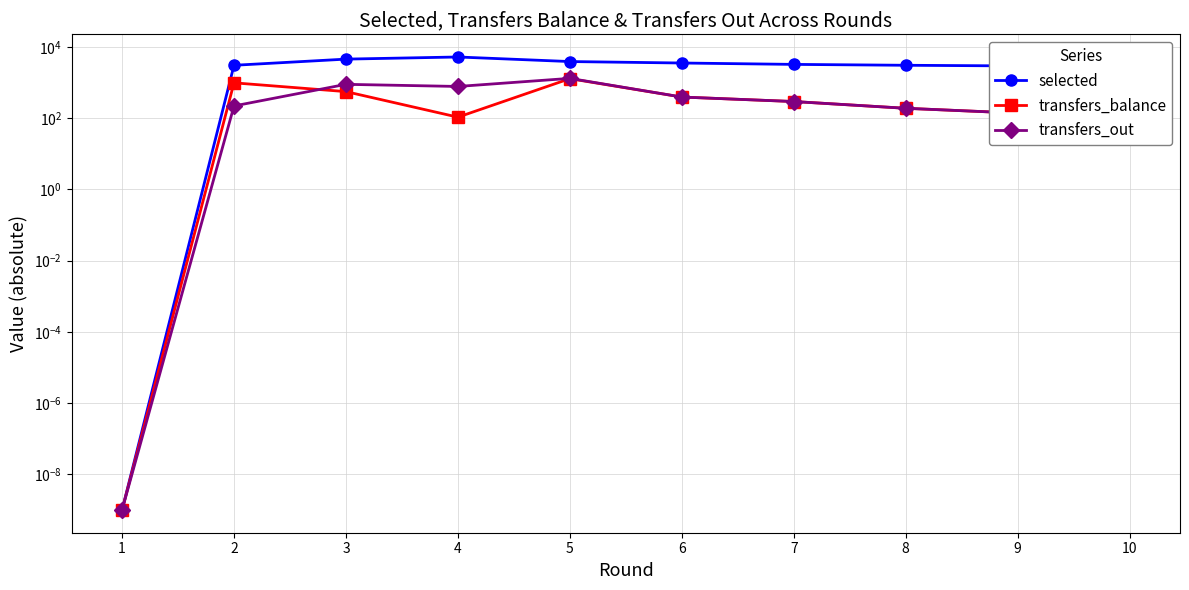

True or false: selected and transfers_out cross at least once.

False